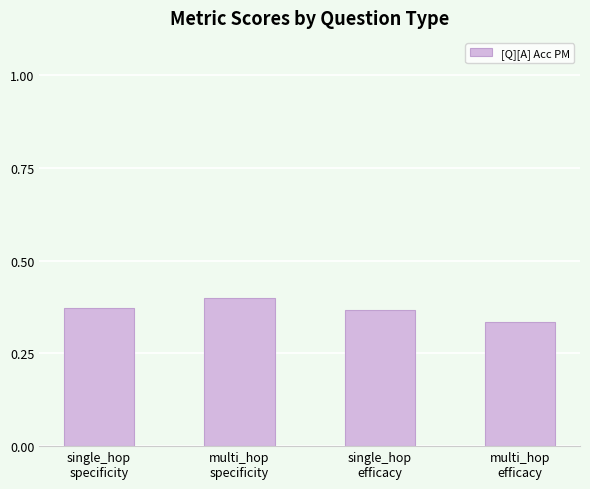

Count the values in the range 0 to 1.

4